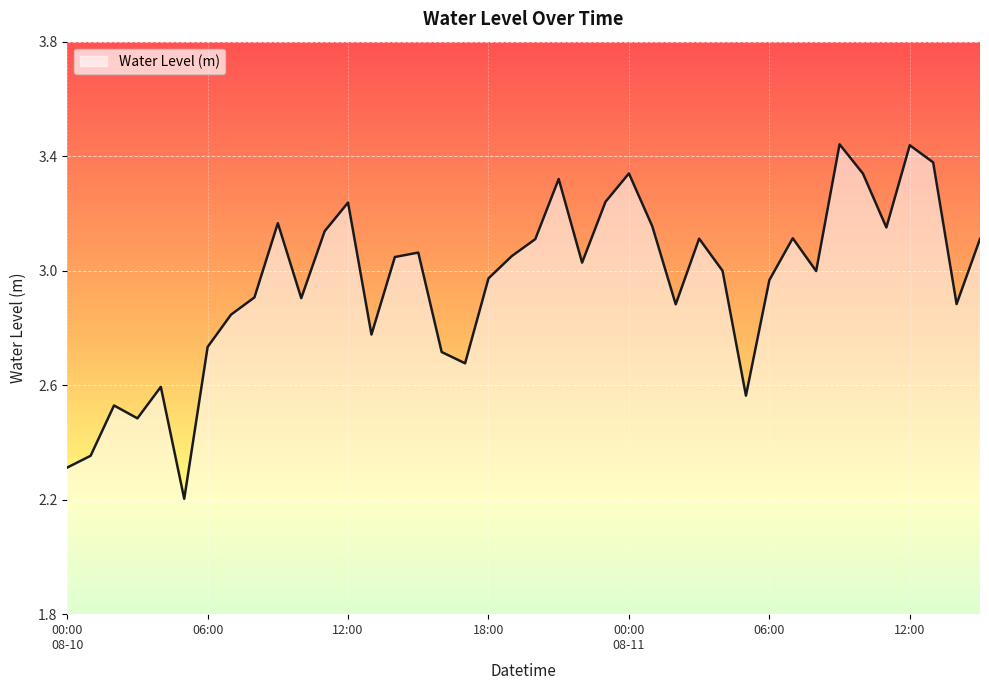

What is the minimum value shown in the chart?

2.2